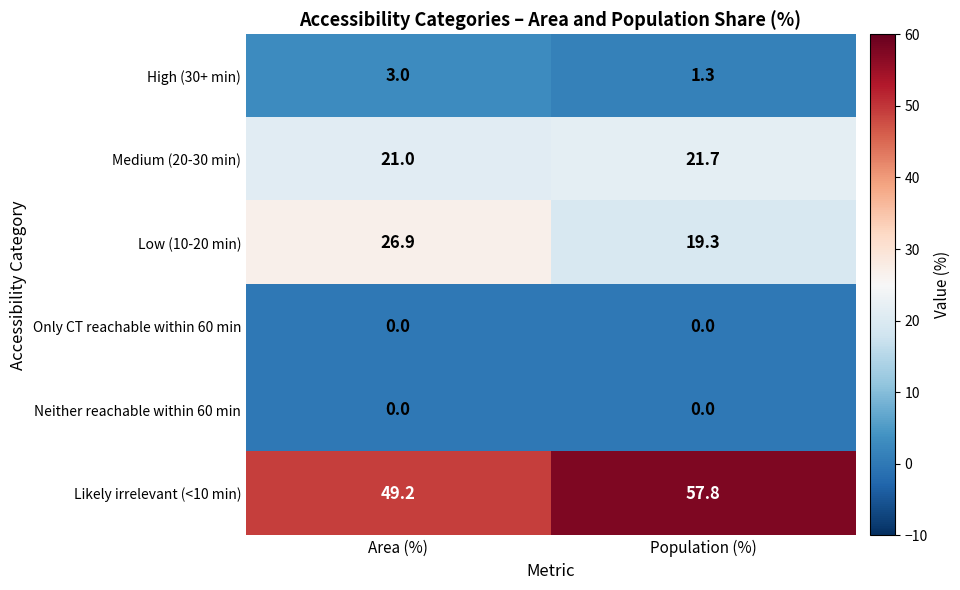

True or false: Neither reachable within 60 min has a value of 0.0 at Area (%).

True